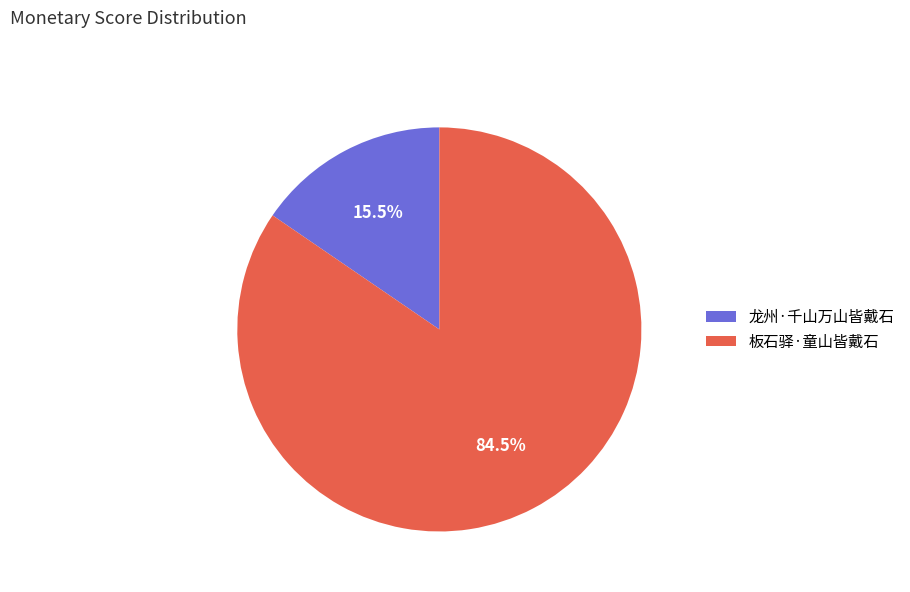

What is the smallest slice in the pie chart?

龙州·千山万山皆戴石